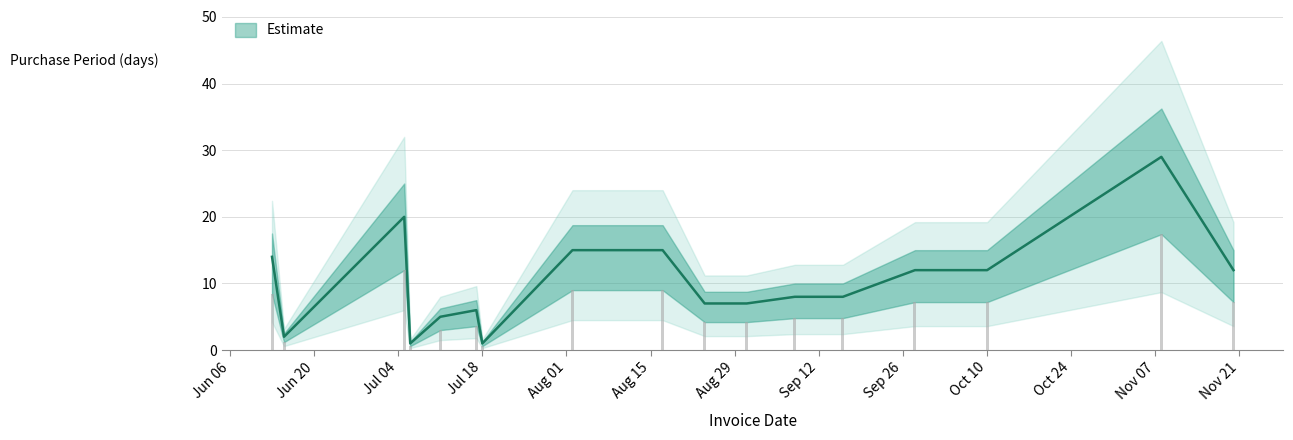

Rank the categories by value from lowest to highest.

2017-07-06, 2017-07-18, 2017-06-15, 2017-07-11, 2017-07-17, 2017-08-24, 2017-08-31, 2017-09-08, 2017-09-16, 2017-09-28, 2017-10-10, 2017-11-20, 2017-06-13, 2017-08-02, 2017-08-17, 2017-07-05, 2017-11-08